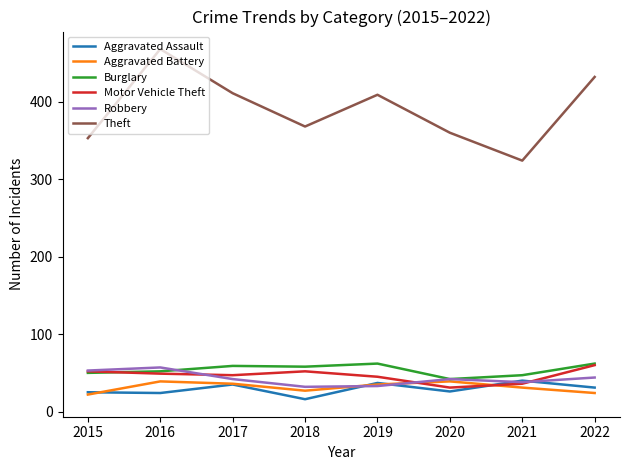

Between 2019 and 2021, which series saw the biggest shift?

Theft